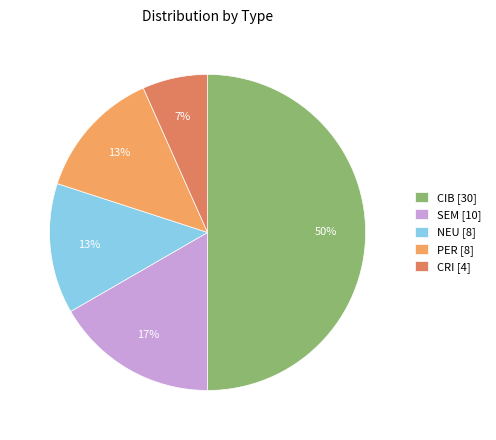

How many slices are in this pie chart?

5